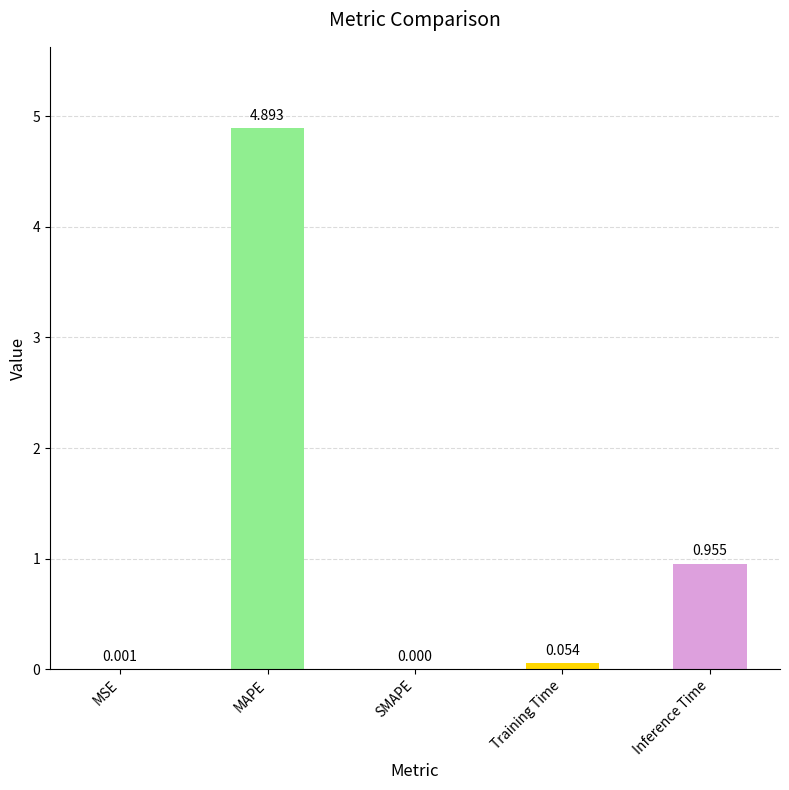

Which has a higher value, Inference Time or SMAPE?

Inference Time